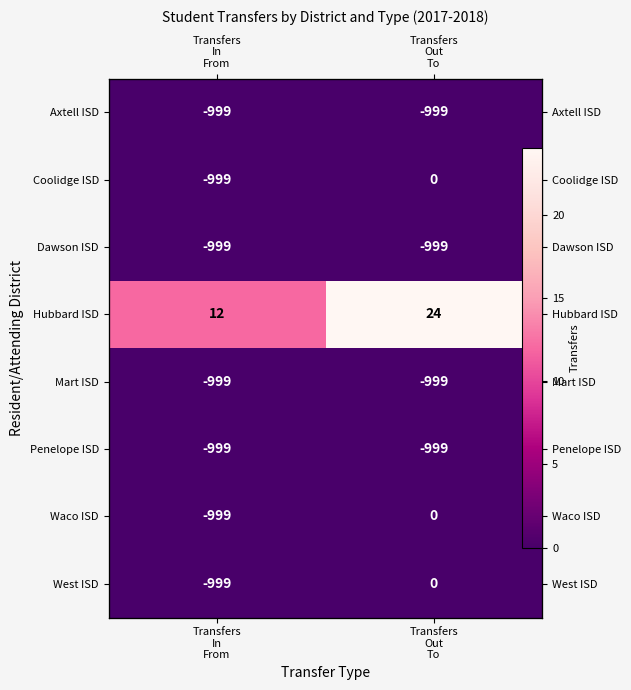

Is it true that Coolidge ISD equals 0 at Transfers Out To?

True